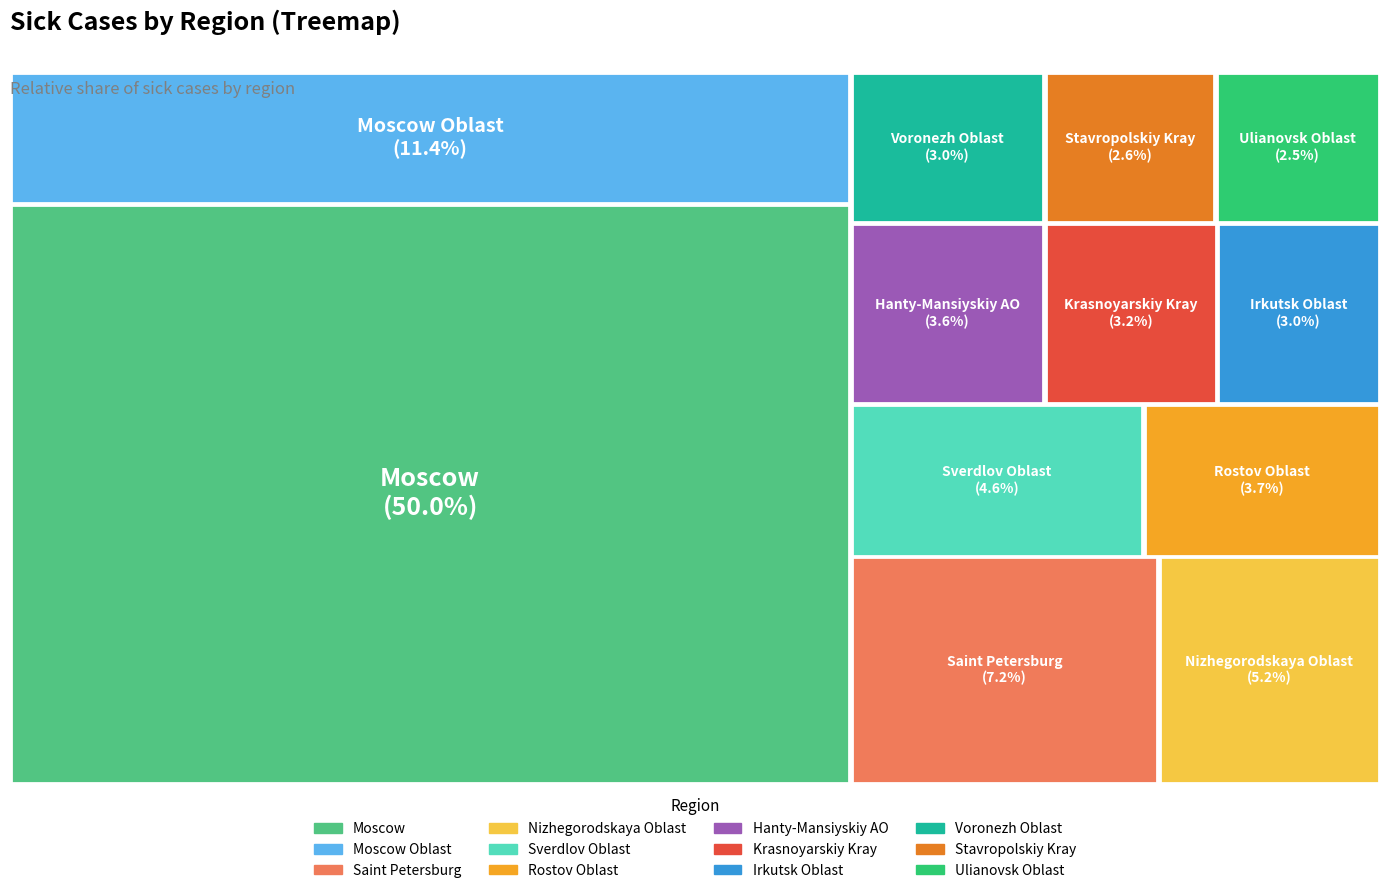

Between Nizhegorodskaya Oblast and Irkutsk Oblast, which is larger?

Nizhegorodskaya Oblast